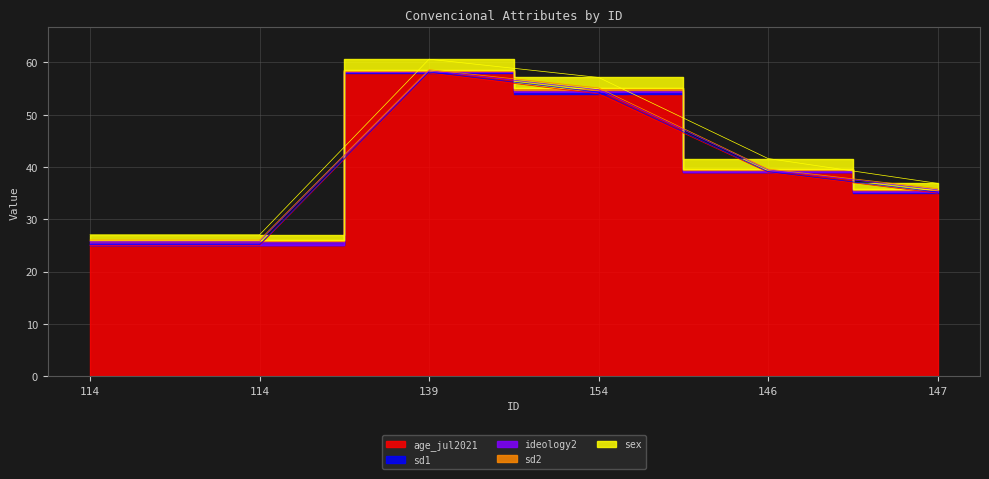

True or false: sex has a value of 1.0 at 147.

True